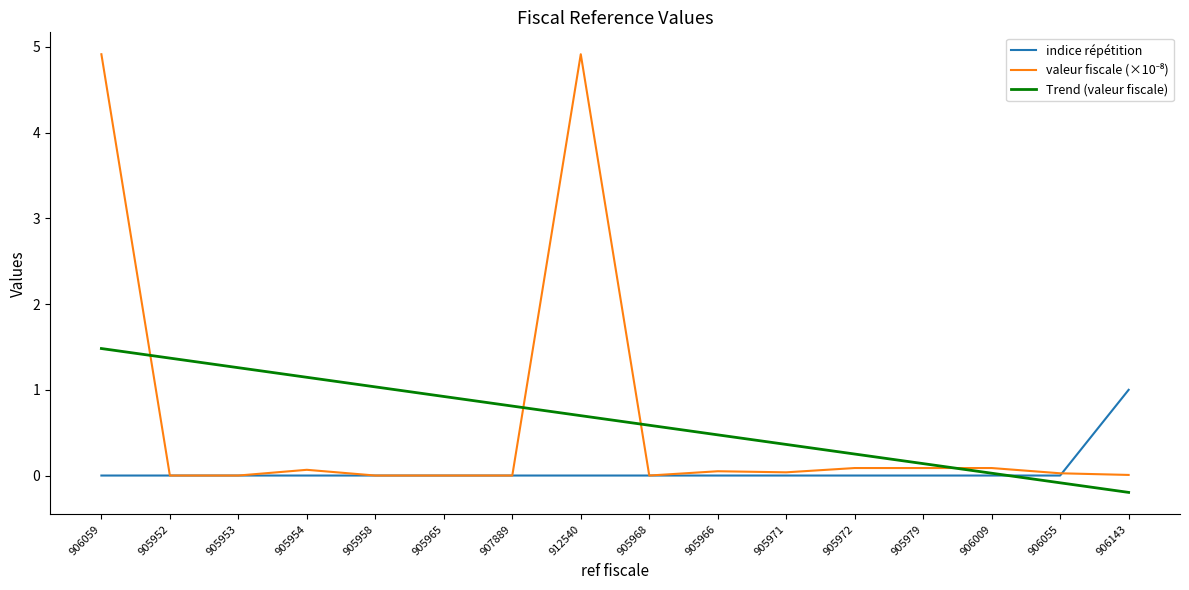

What is the difference between the Trend (valeur fiscale) values at 905968 and 906143?

0.8